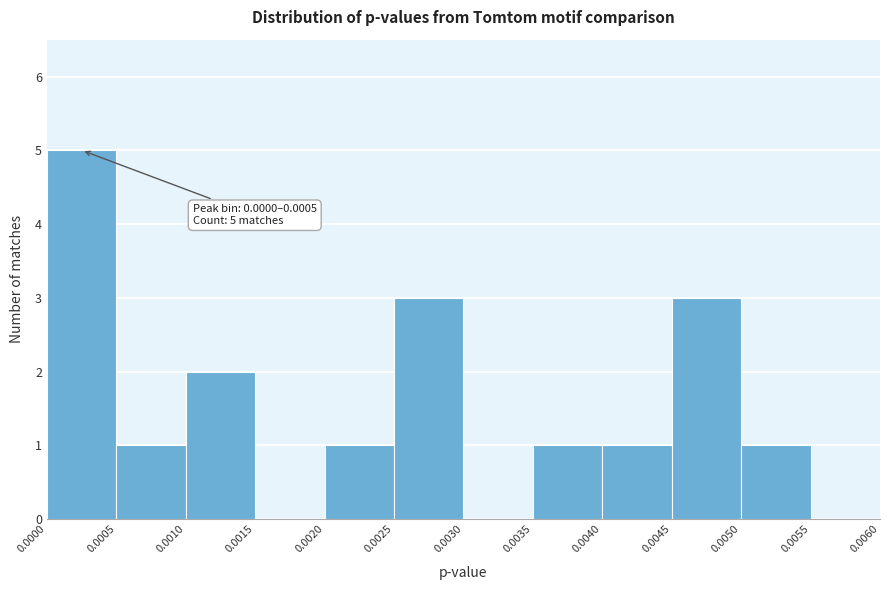

Which range on the x-axis has the tallest bar?

0.0000 to 0.0005